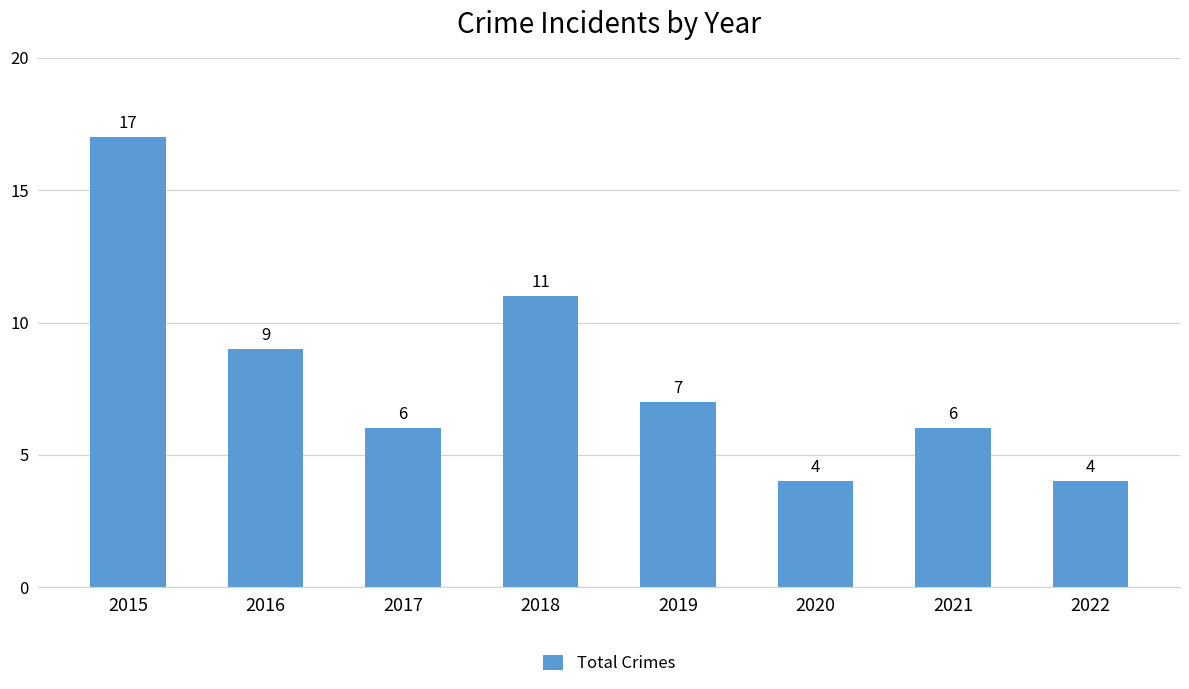

What is the value of the 3rd bar from the left?

6